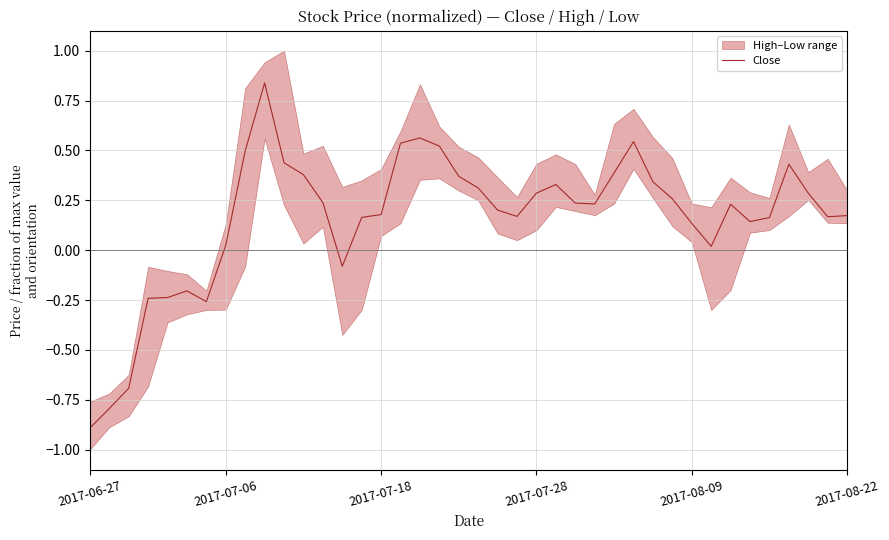

True or false: Close has a value of 0.2 at 2017-07-28.

False